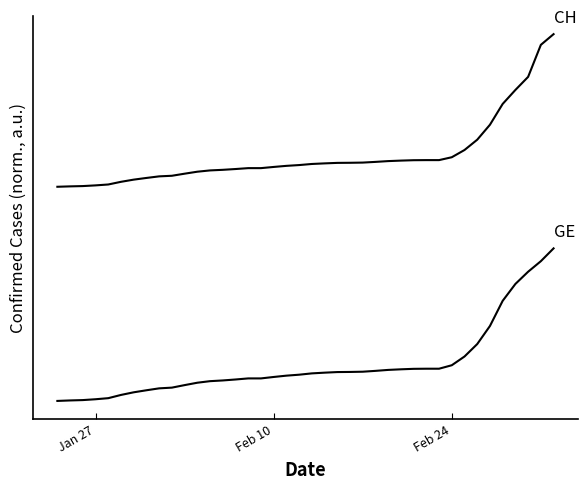

Does the chart have visible grid lines?

No